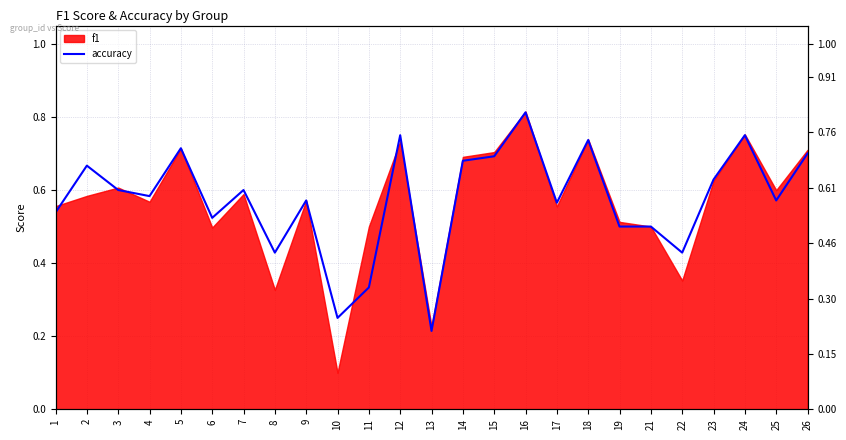

Where is the first local maximum?

2